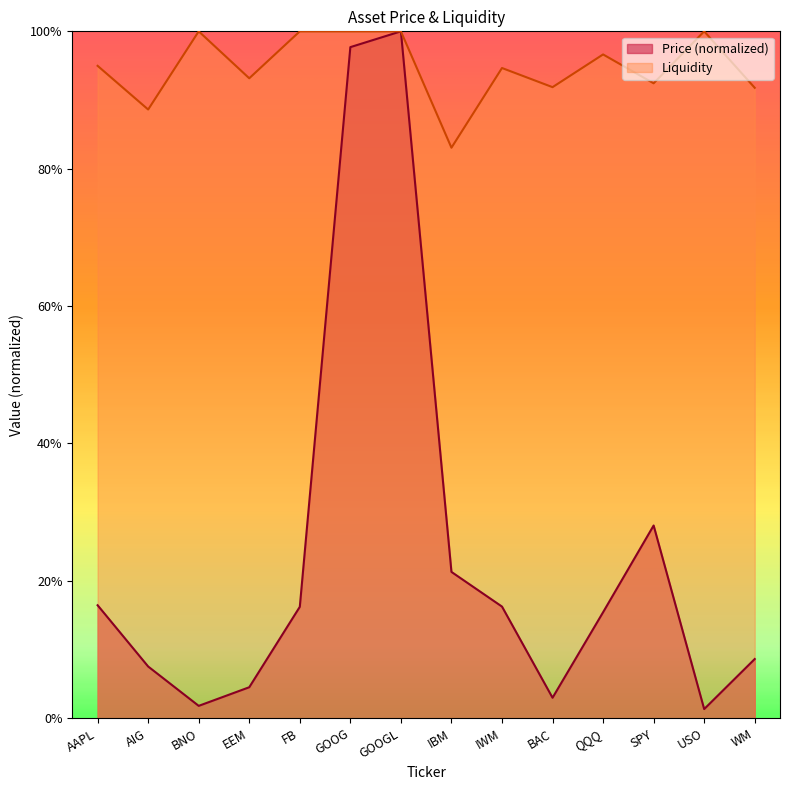

What is the difference between the maximum and second lowest values in the Liquidity series?

0.1